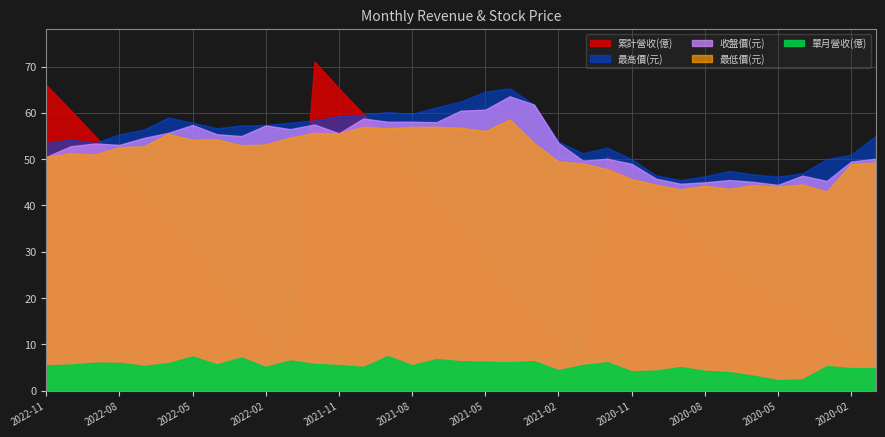

The value of 最低價(元) at 2021-11 is 19.1. True or false?

False